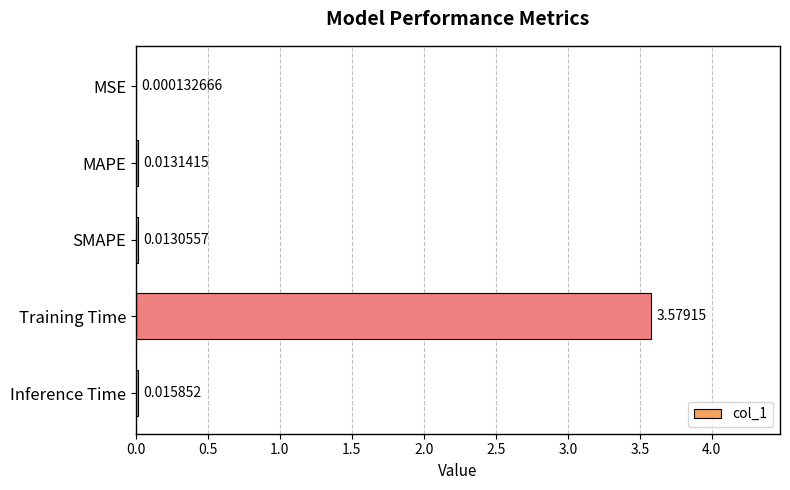

Count the number of data series in this chart.

1